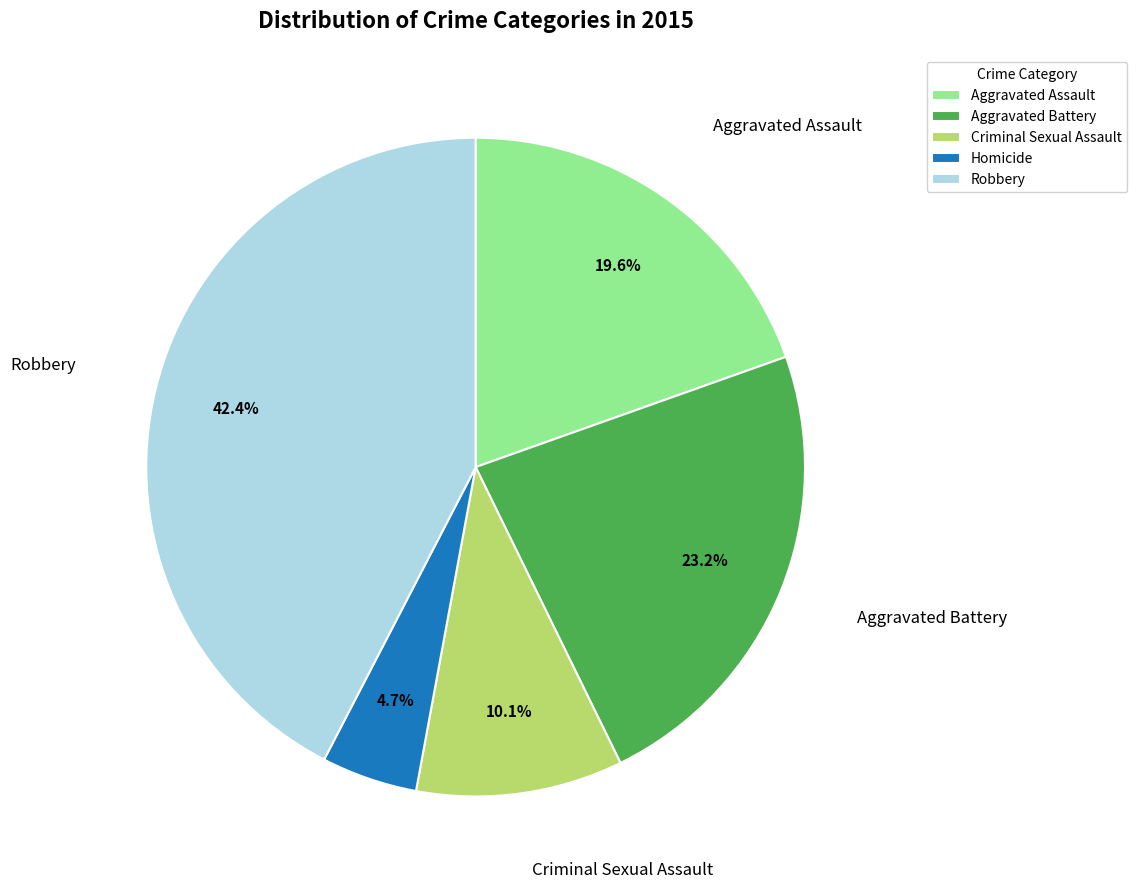

What percentage is the Aggravated Assault slice, to the nearest percent?

20%